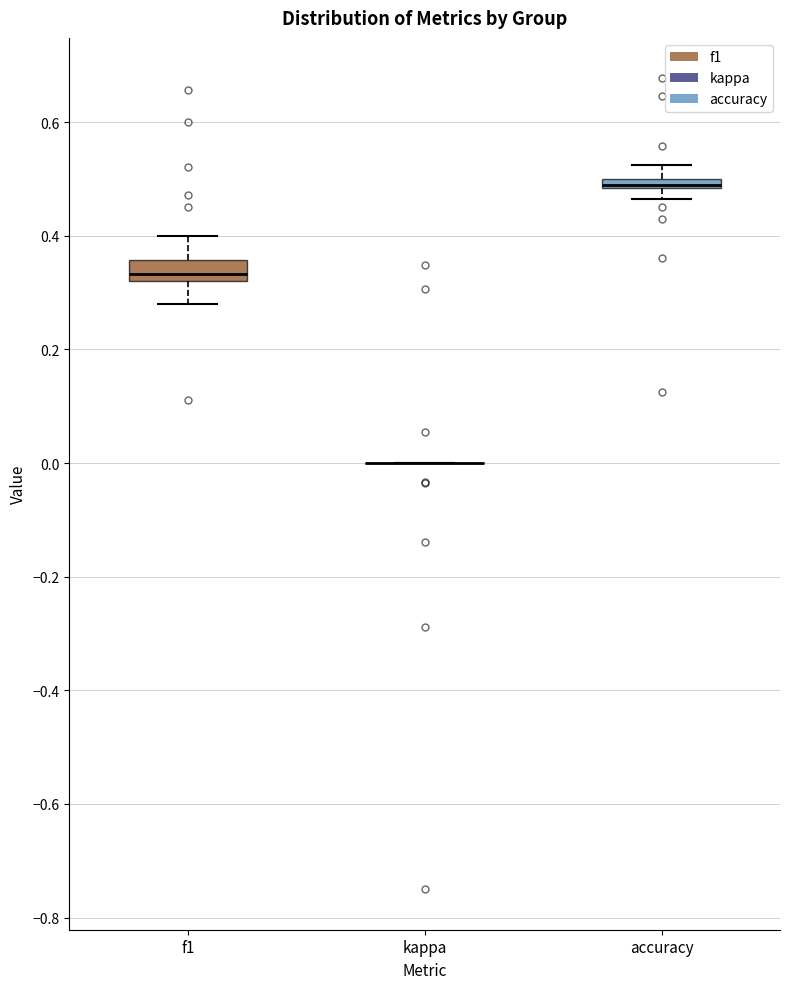

Where is the upper edge of the box for f1 on the y-axis? The values are not printed on the chart, so give them approximately, as read against the axis.

0.36